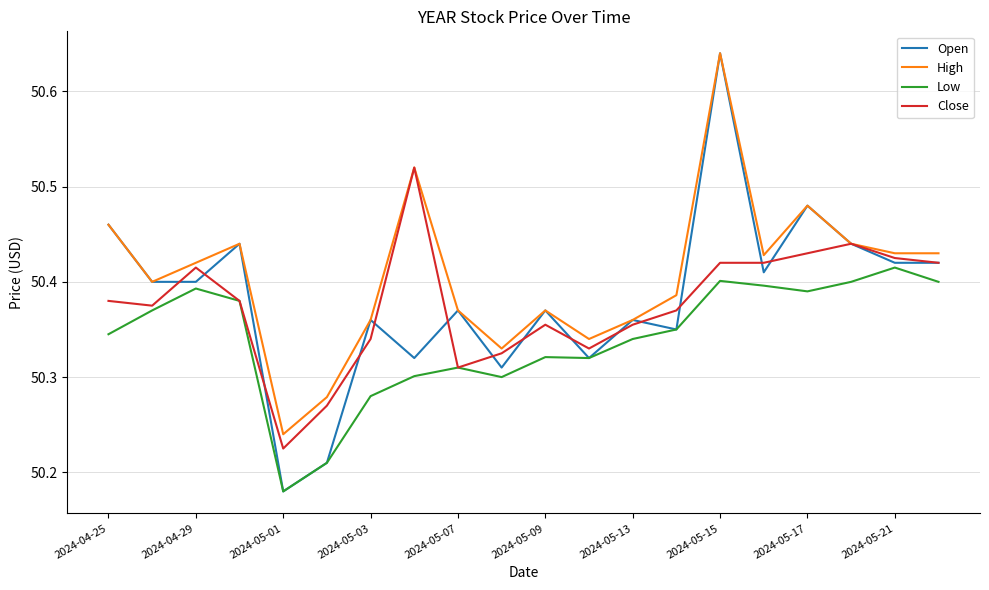

Which series has the largest range (max minus min)?

Open